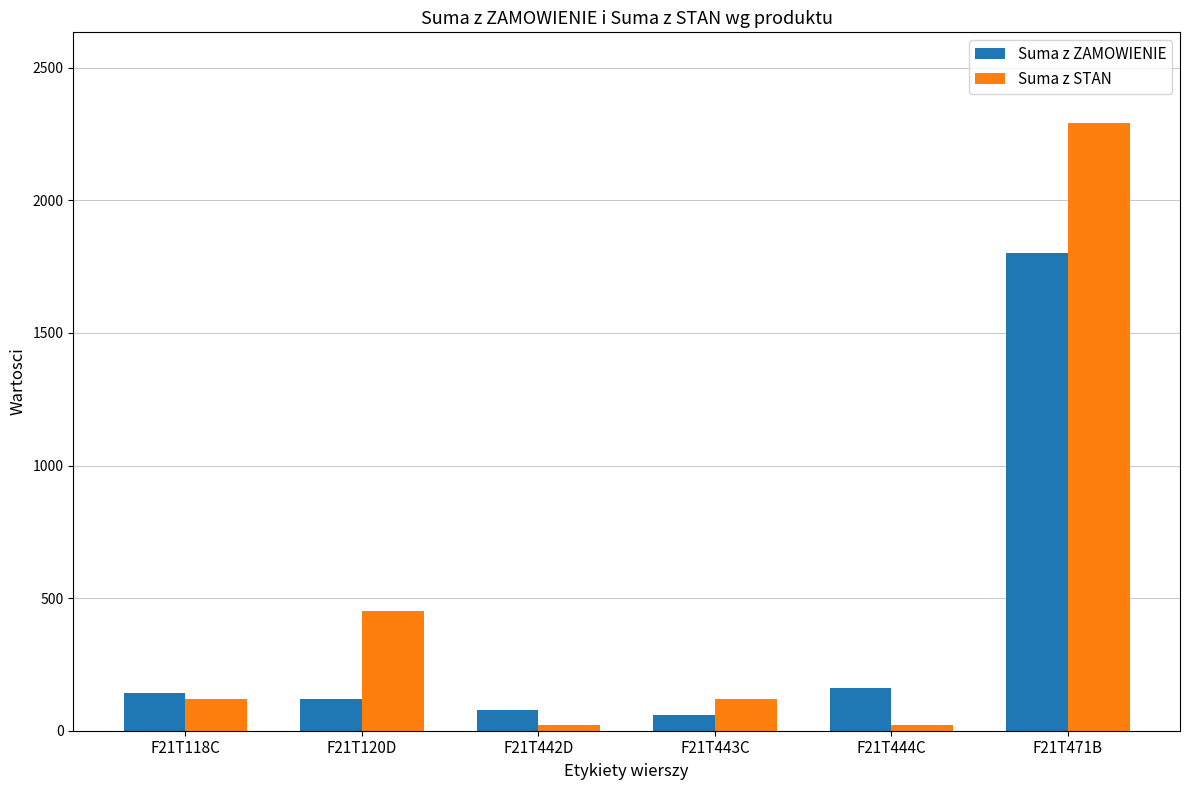

Is it true that Suma z STAN equals 619 at F21T120D?

False